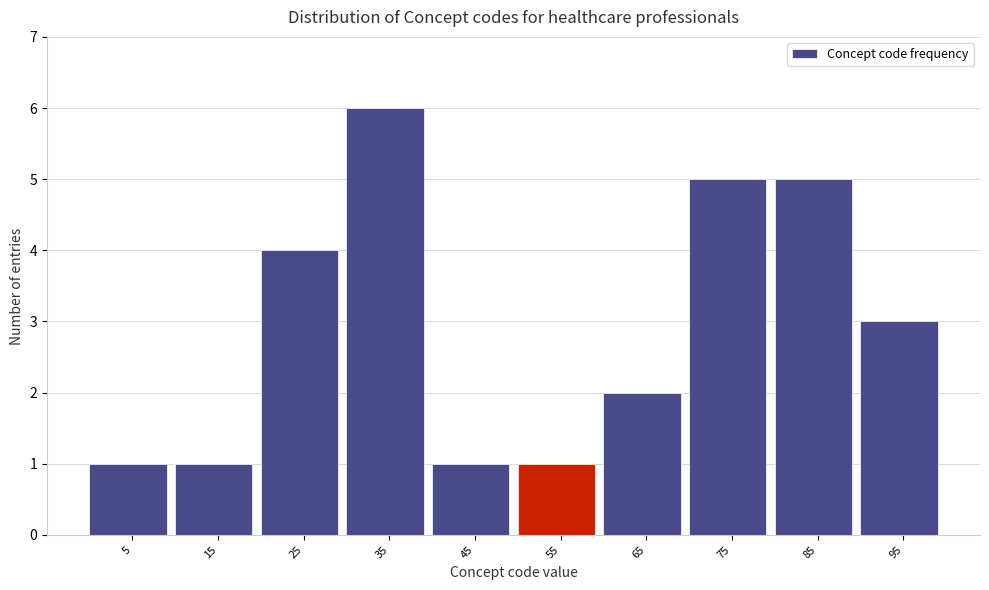

Reading right to left, transcribe all the data shown in this chart.

95=3	85=5	75=5	65=2	55=1	45=1	35=6	25=4	15=1	5=1